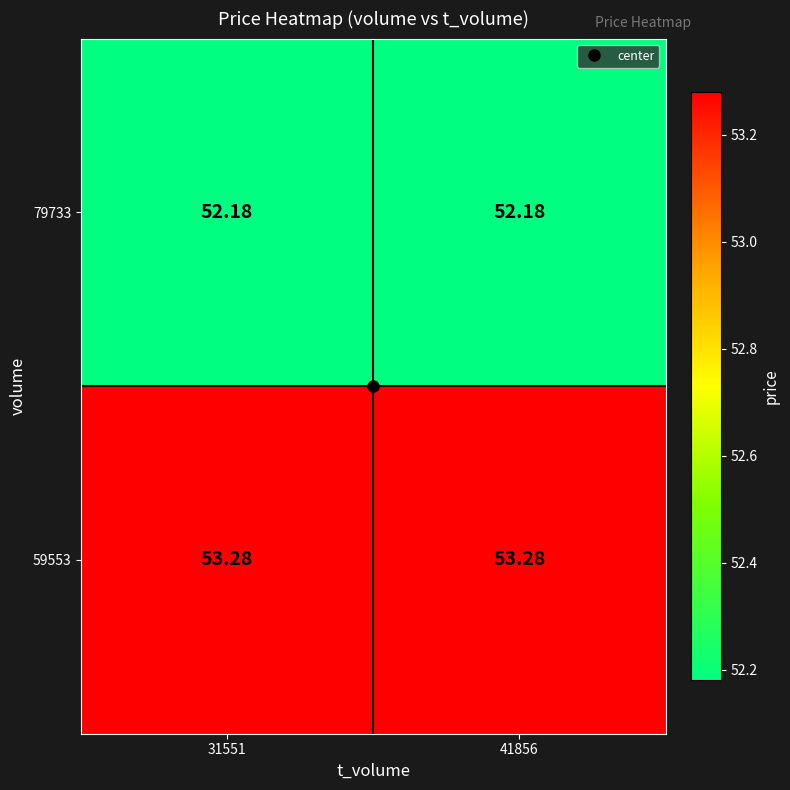

Is the value of 59553 at 31551 greater than the value of 79733 at 31551?

Yes